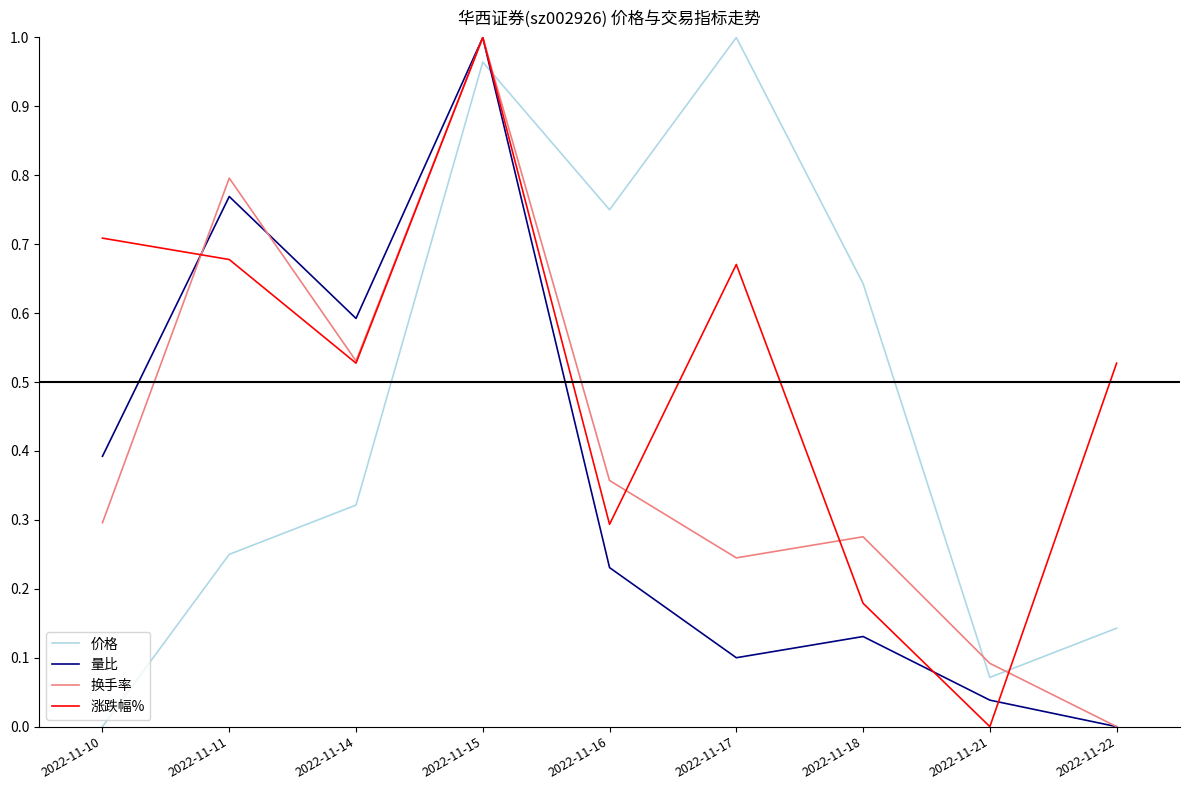

How many distinct data groups are displayed?

4